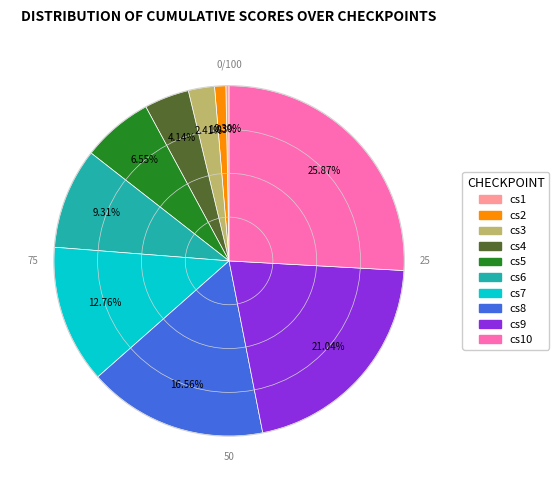

Does any single category account for the majority?

No